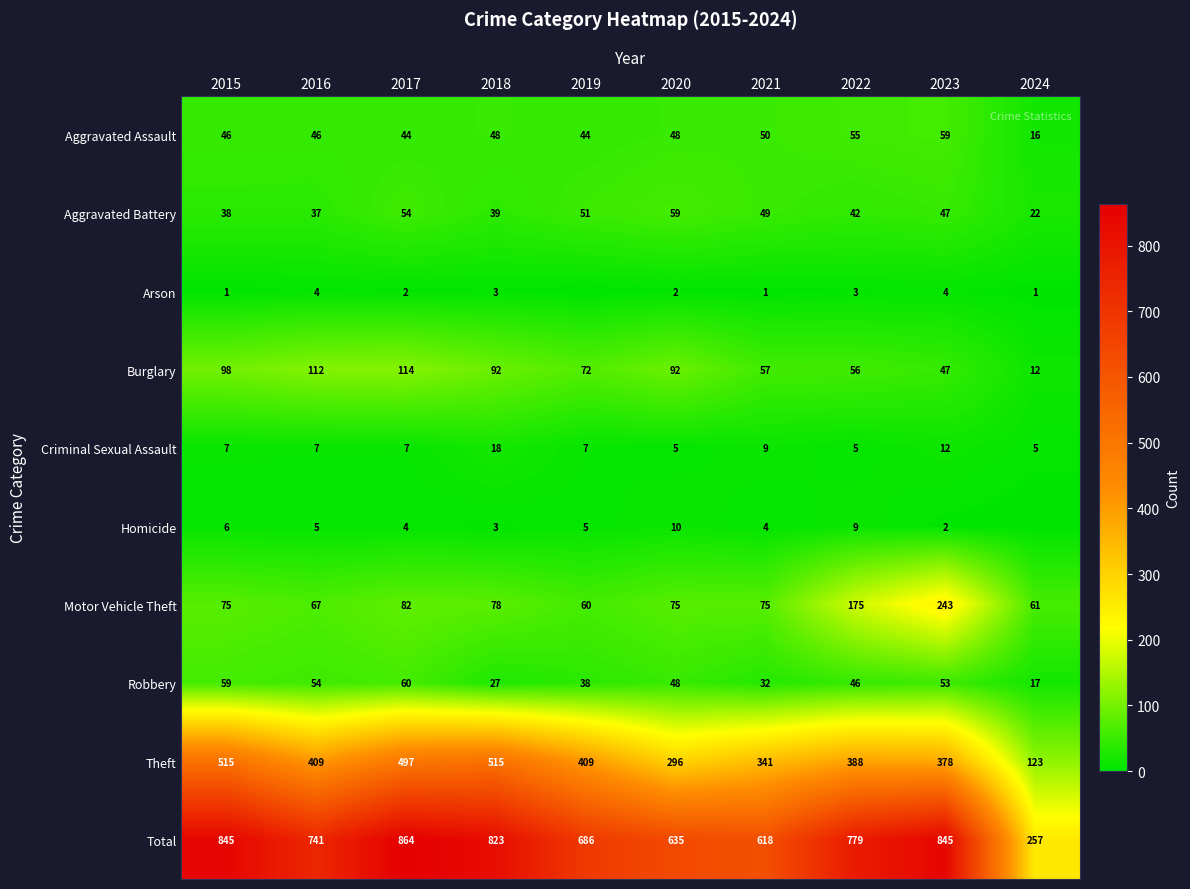

At which label is Burglary closest to 63?

2021